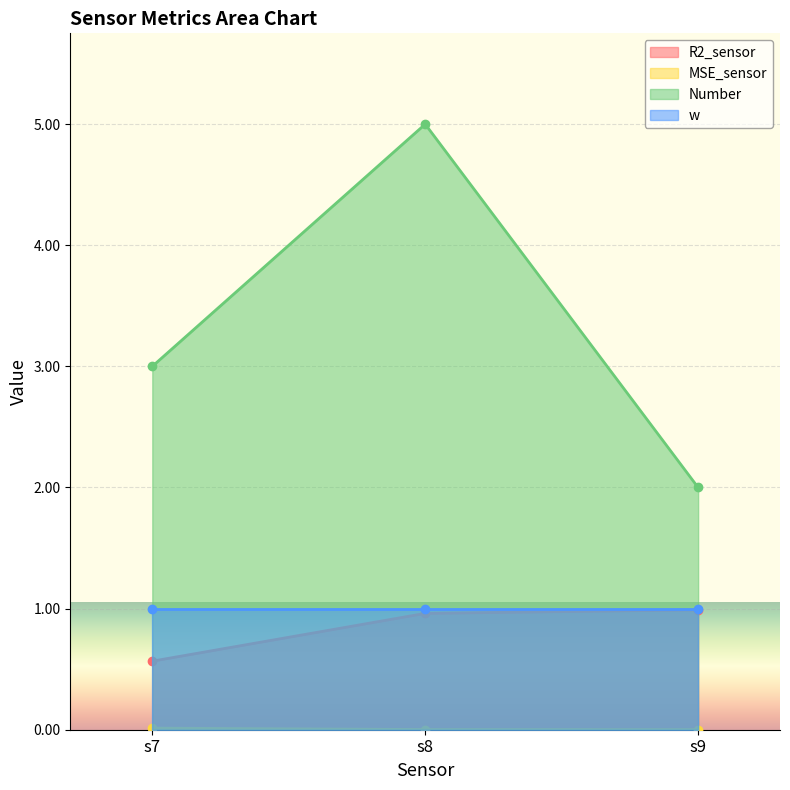

What is the value of the R2_sensor point at the 3rd from the left?

1.0